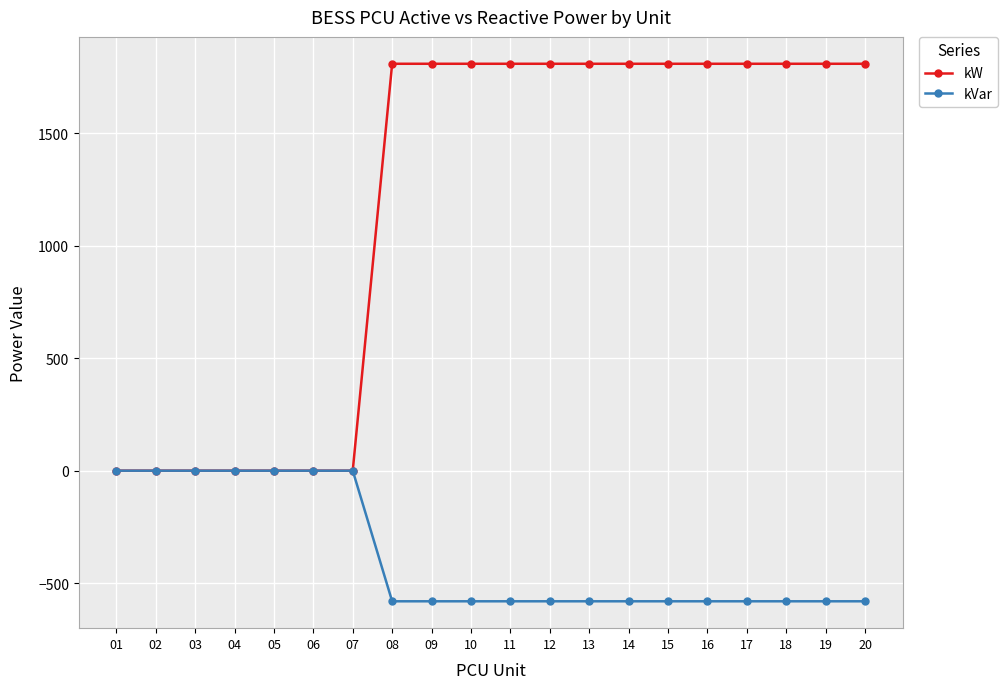

The value of kW at 07 is 0. True or false?

True